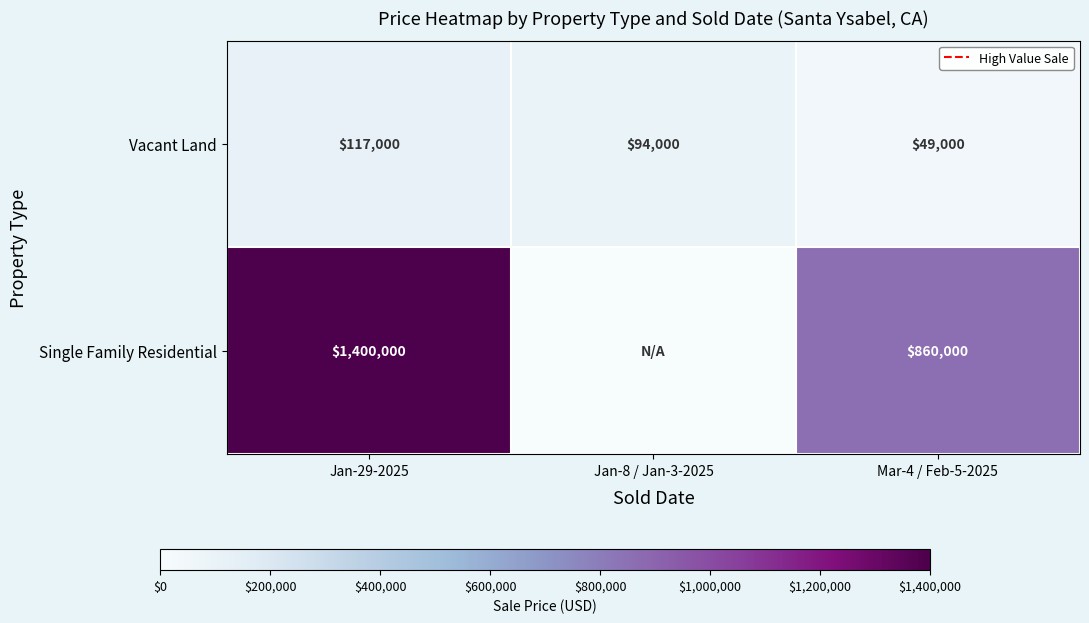

The value of Vacant Land at Mar-4 / Feb-5-2025 is 65583. True or false?

False